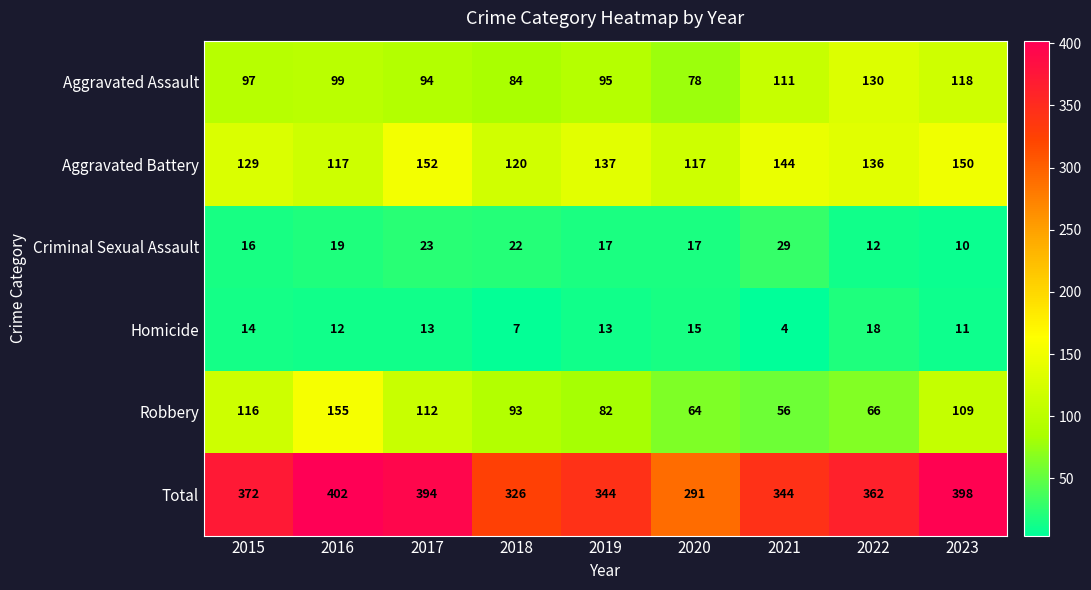

Which series changed the most between 2021 and 2022?

Aggravated Assault